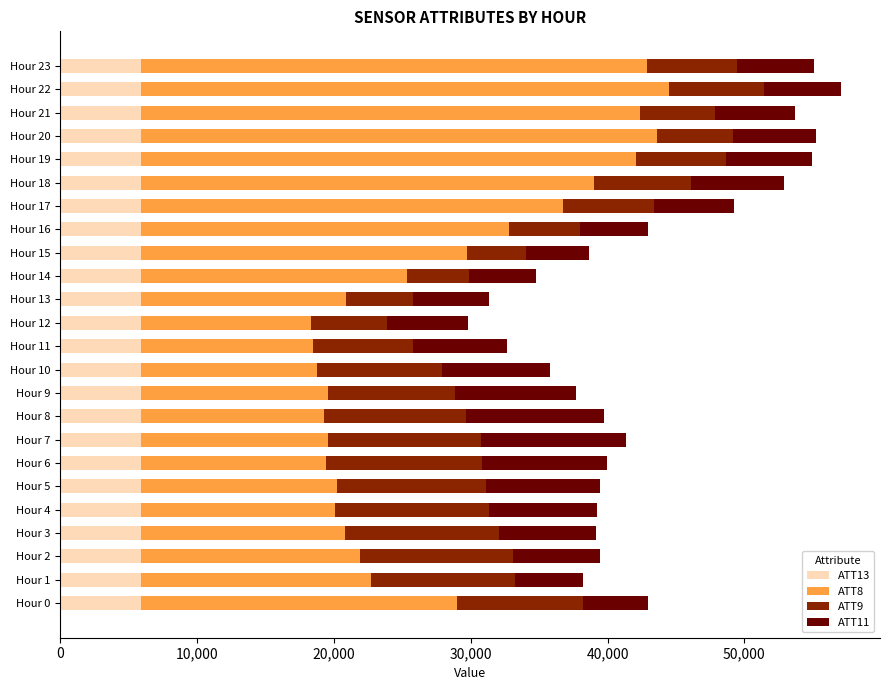

What is the total value across all series at Hour 13?

31303.8